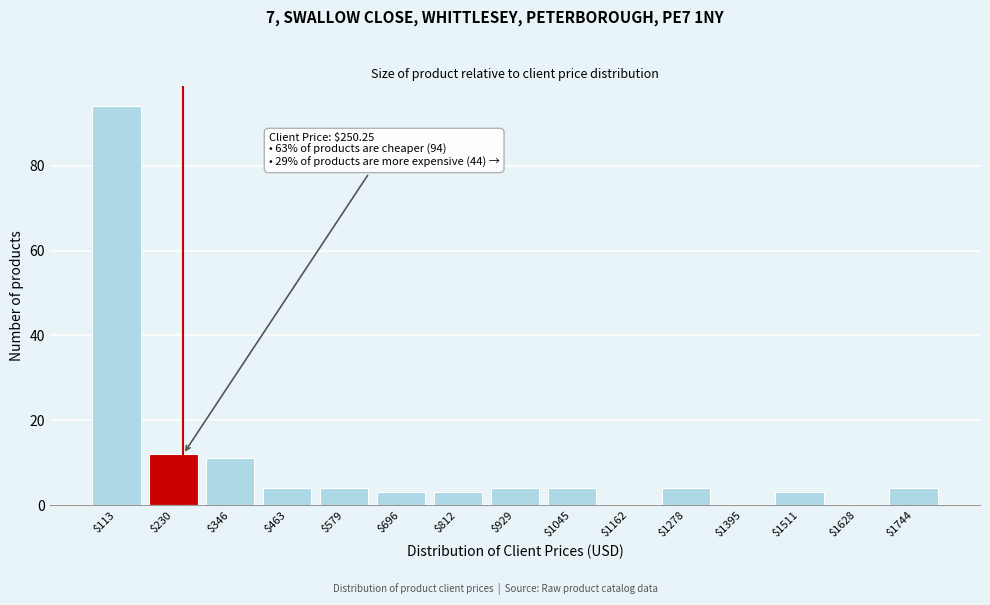

Over which range of the x-axis is the bar tallest?

60 to 180